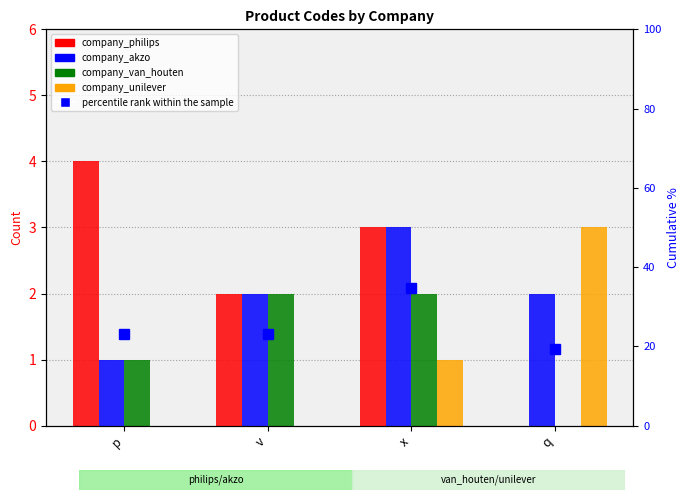

Reading left to right, transcribe all the data shown in this chart.

company_philips: 4.0	2.0	3.0	0.0
company_akzo: 1.0	2.0	3.0	2.0
company_van_houten: 1.0	2.0	2.0	0.0
company_unilever: 0.0	0.0	1.0	3.0
percentile rank within the sample: 23.1	23.1	34.6	19.2